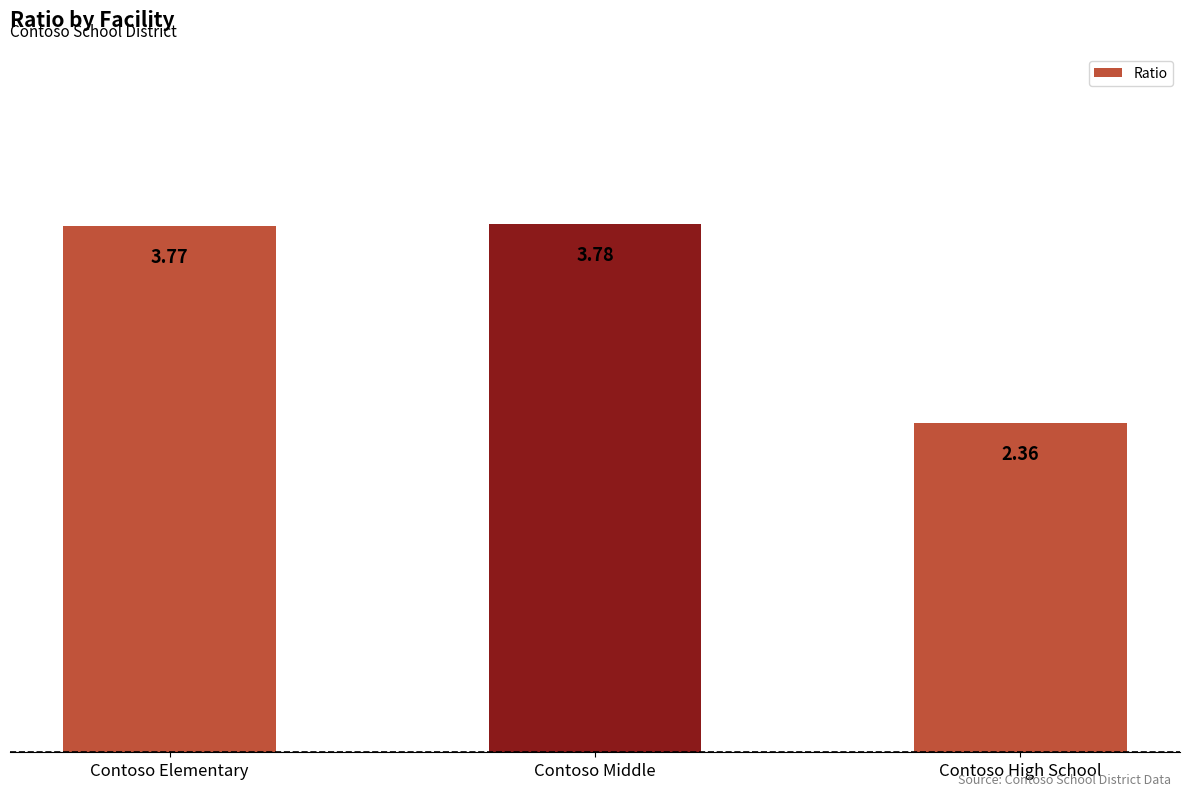

How many bars are there in total?

3